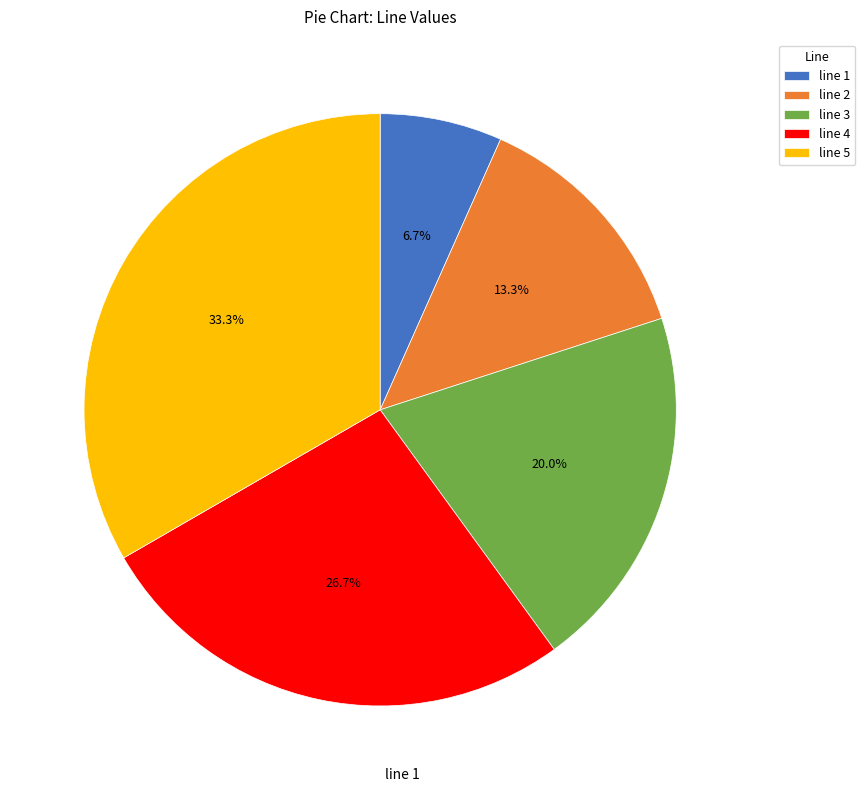

Does line 3 represent more than half of the total?

No